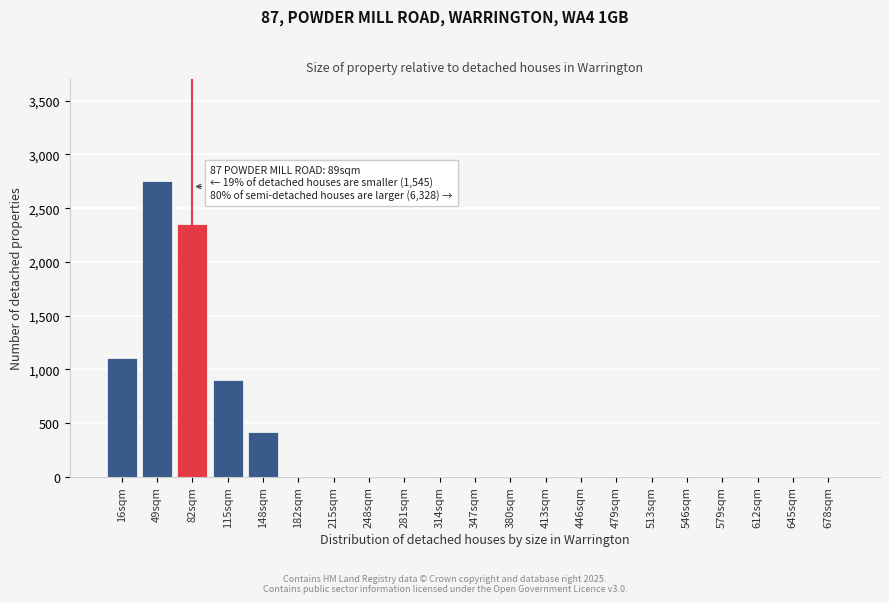

Reading left to right, extract all data points from this chart.

16sqm=1100	49sqm=2750	82sqm=2350	115sqm=900	148sqm=420	182sqm=0	215sqm=0	248sqm=0	281sqm=0	314sqm=0	347sqm=0	380sqm=0	413sqm=0	446sqm=0	479sqm=0	513sqm=0	546sqm=0	579sqm=0	612sqm=0	645sqm=0	678sqm=0